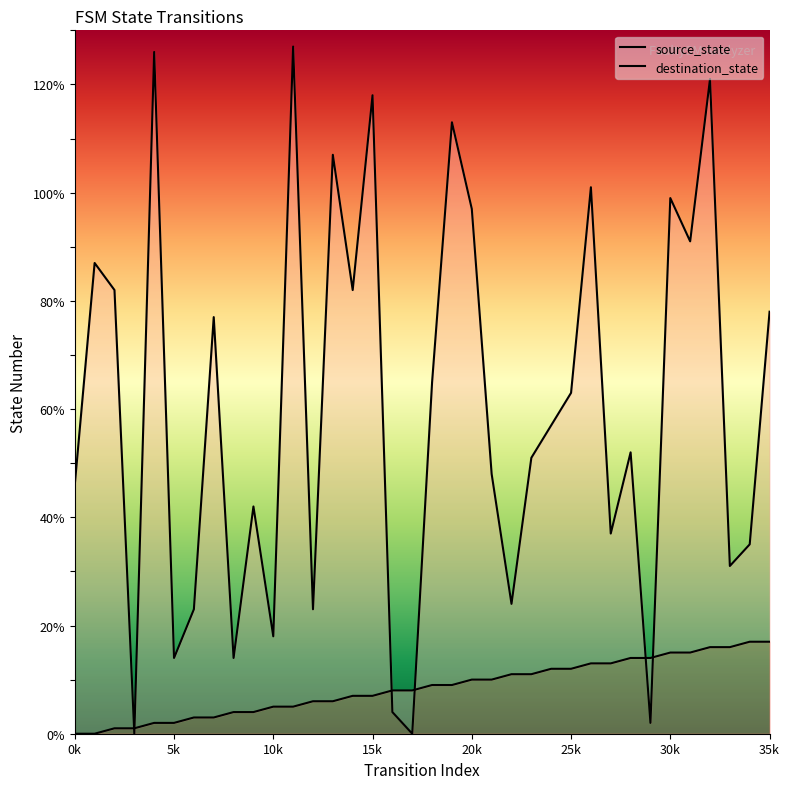

Which series changed the most between 9 and 35?

destination_state